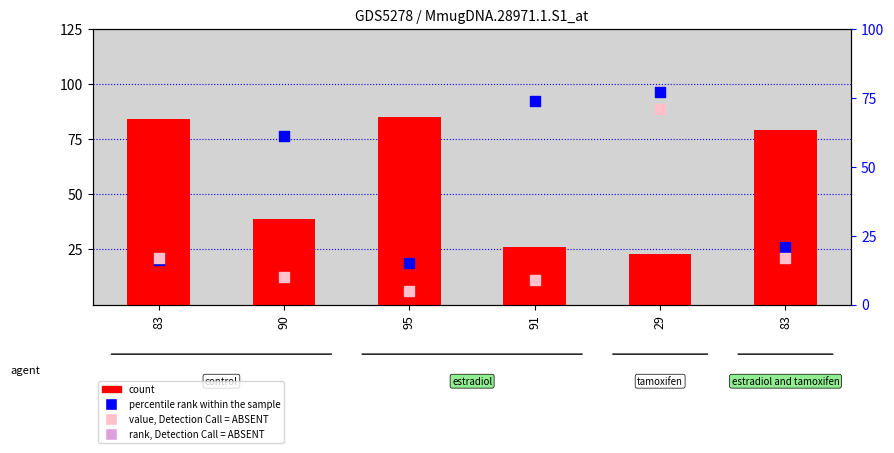

What is the total value across all series at 29?

171